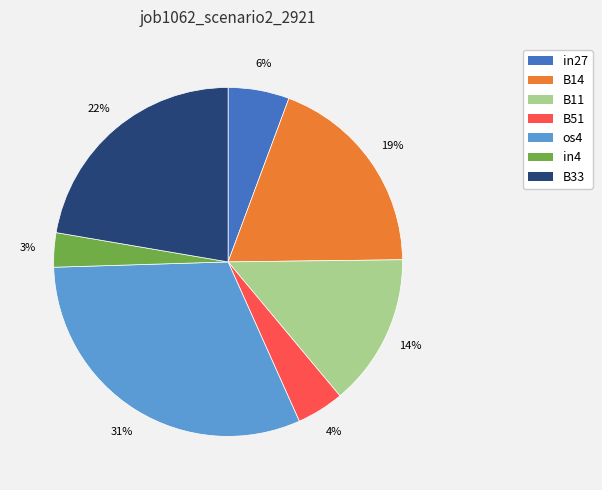

Count the number of slices in the pie.

7